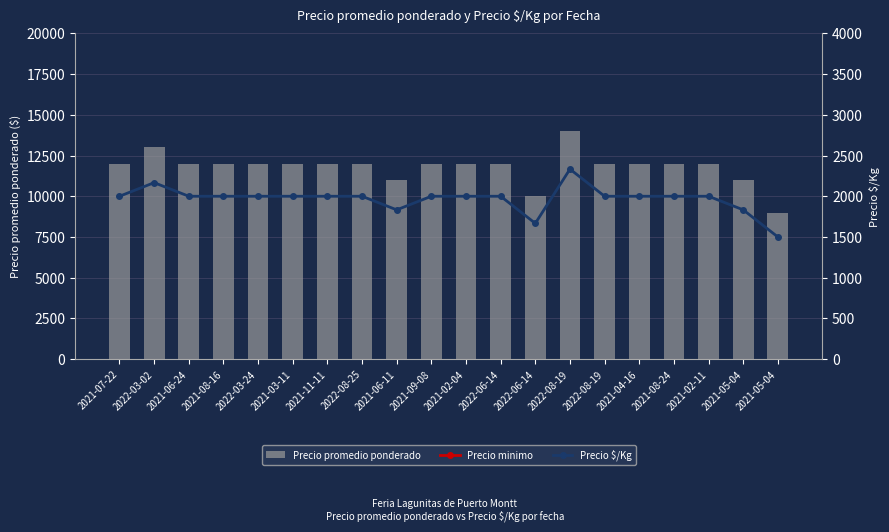

At which label does Precio $/Kg first exceed 2000?

2022-03-02